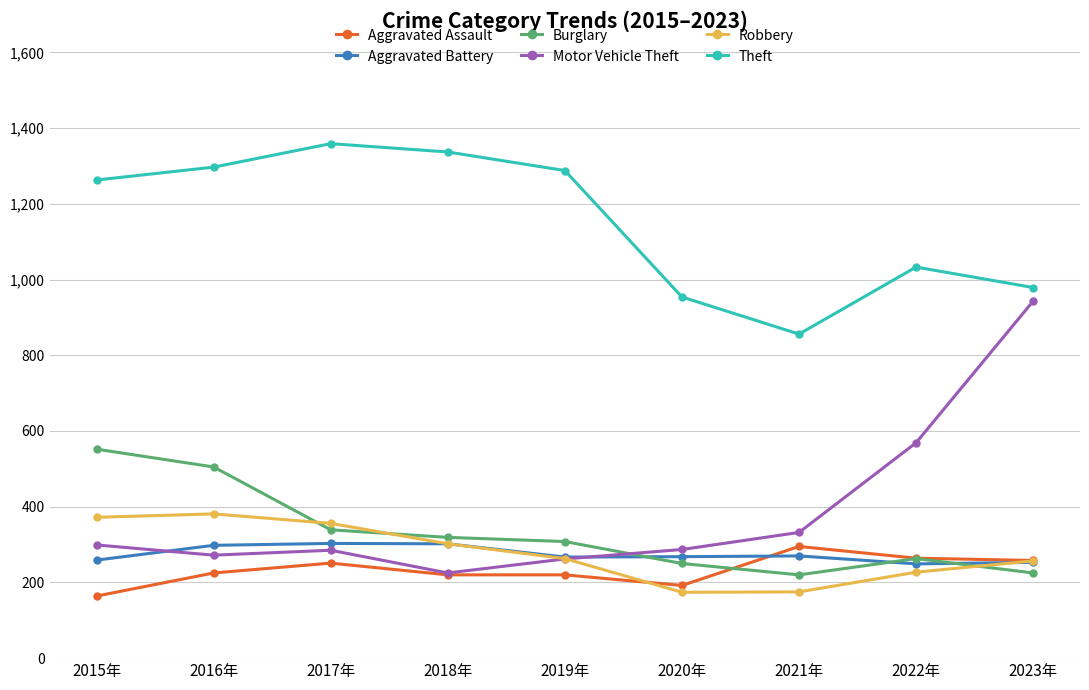

The value of Robbery at 2017年 is 495. True or false?

False